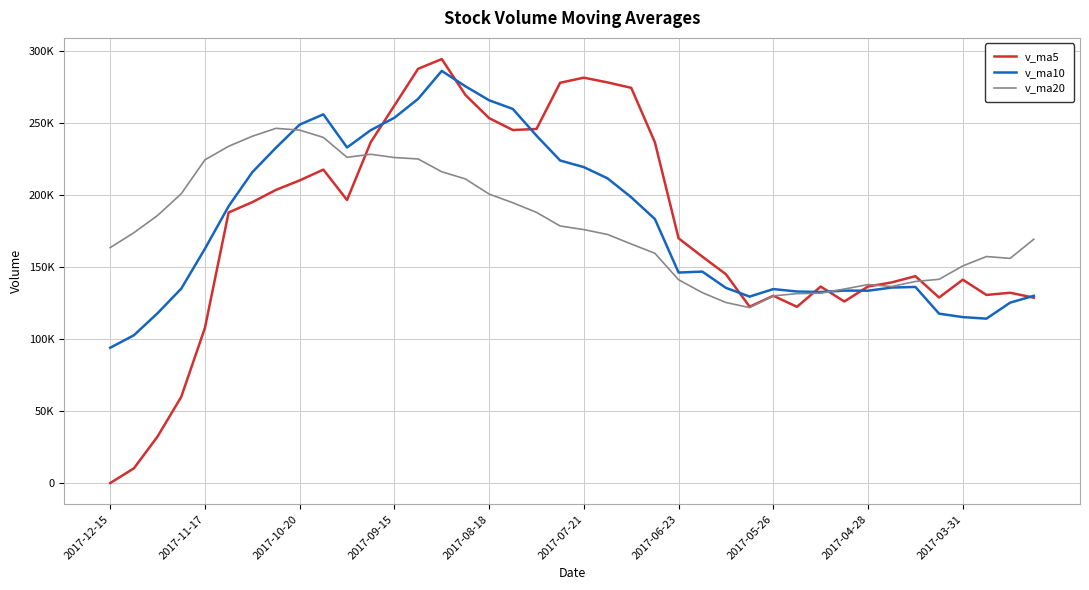

Is this an area chart (filled region under the line)?

No